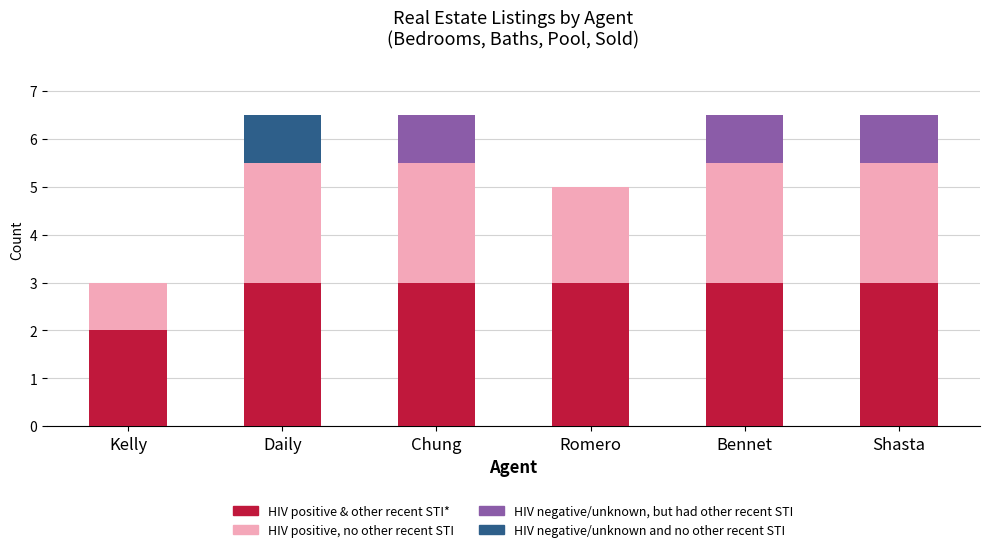

What is the maximum value for HIV positive & other recent STI*?

3.0